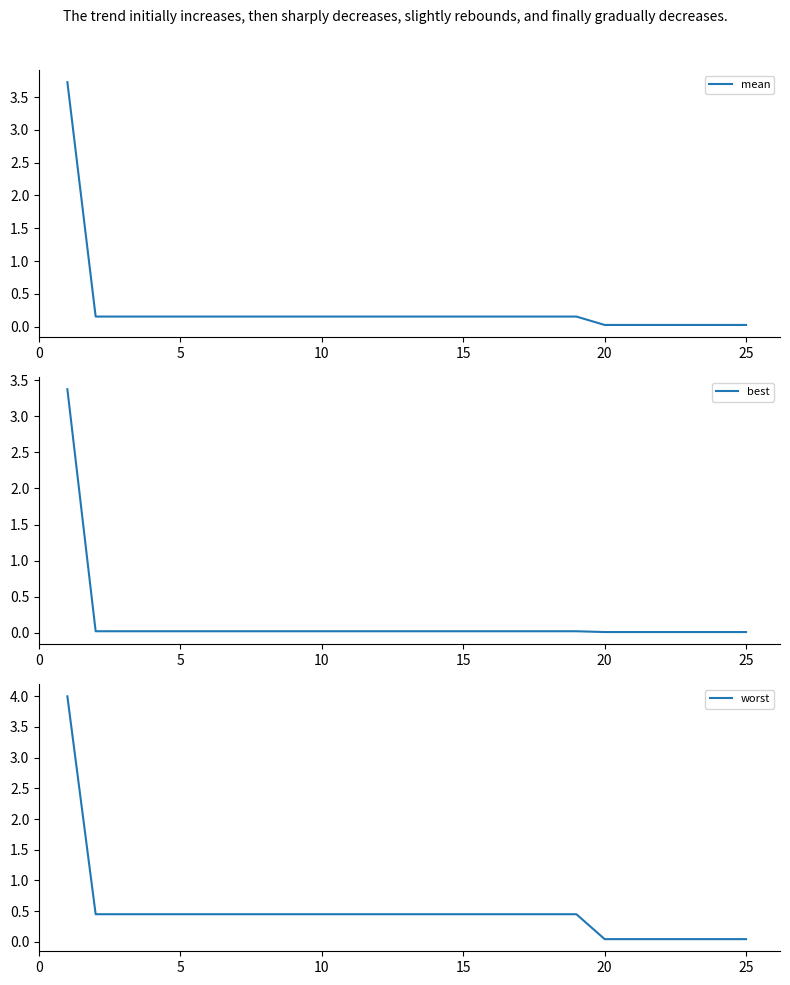

Is it true that mean equals 0.3 at 15?

False